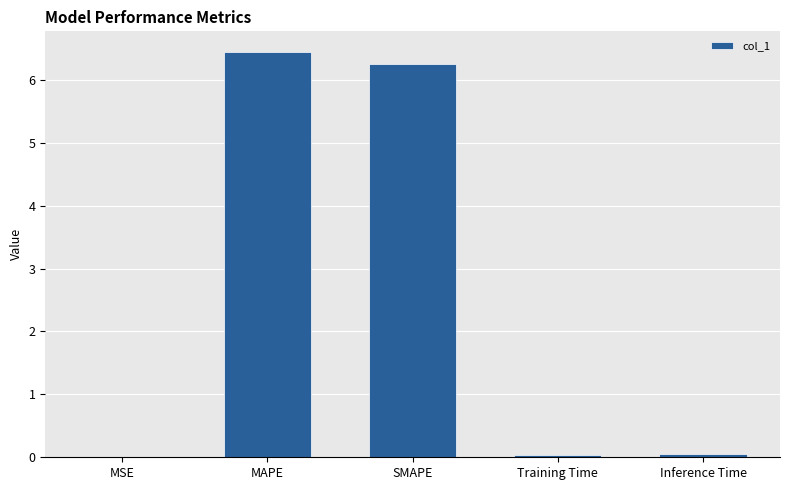

Which category has the highest value across all series?

MAPE